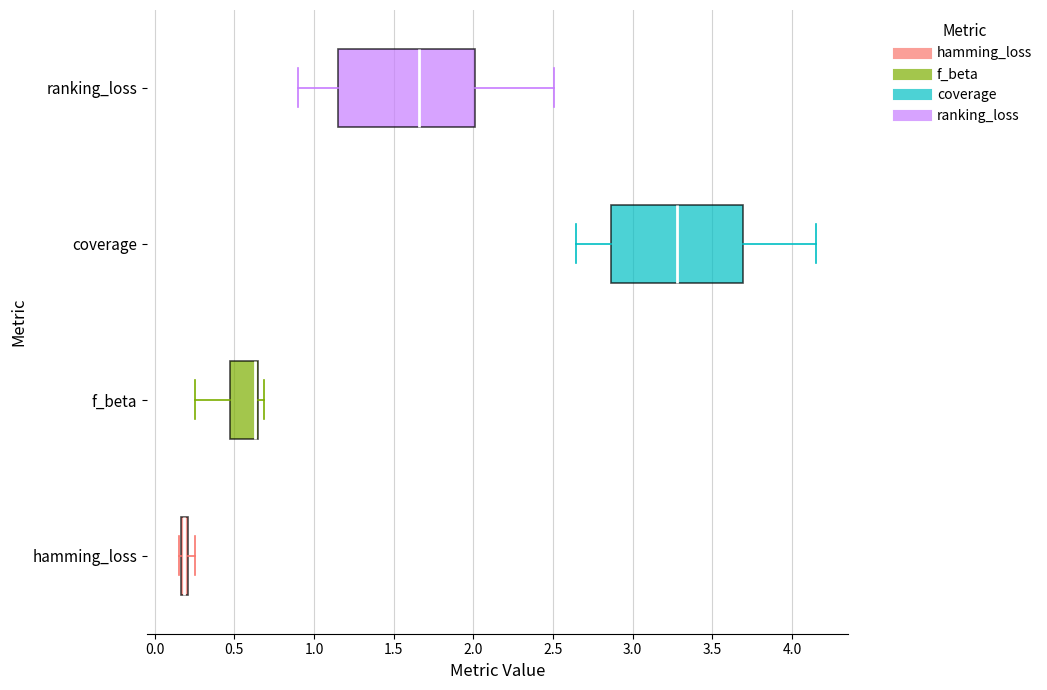

Where is the left edge of the box for hamming_loss on the x-axis? The values are not printed on the chart, so give them approximately, as read against the axis.

0.15